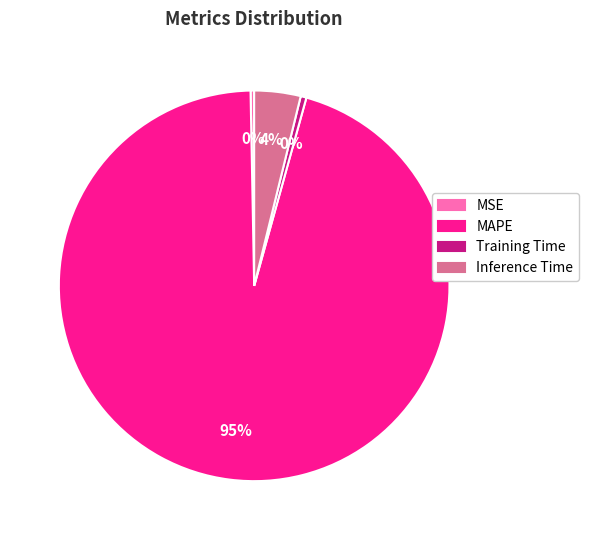

To the nearest percent, what is the combined percentage of Inference Time and MSE?

4%